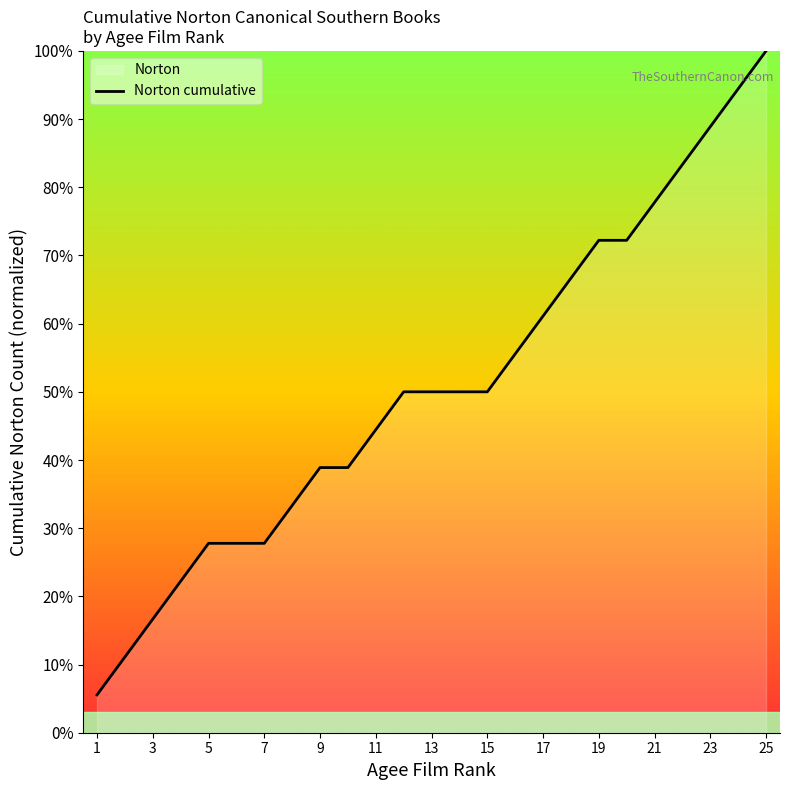

Does the chart display data point markers on the line(s)?

No